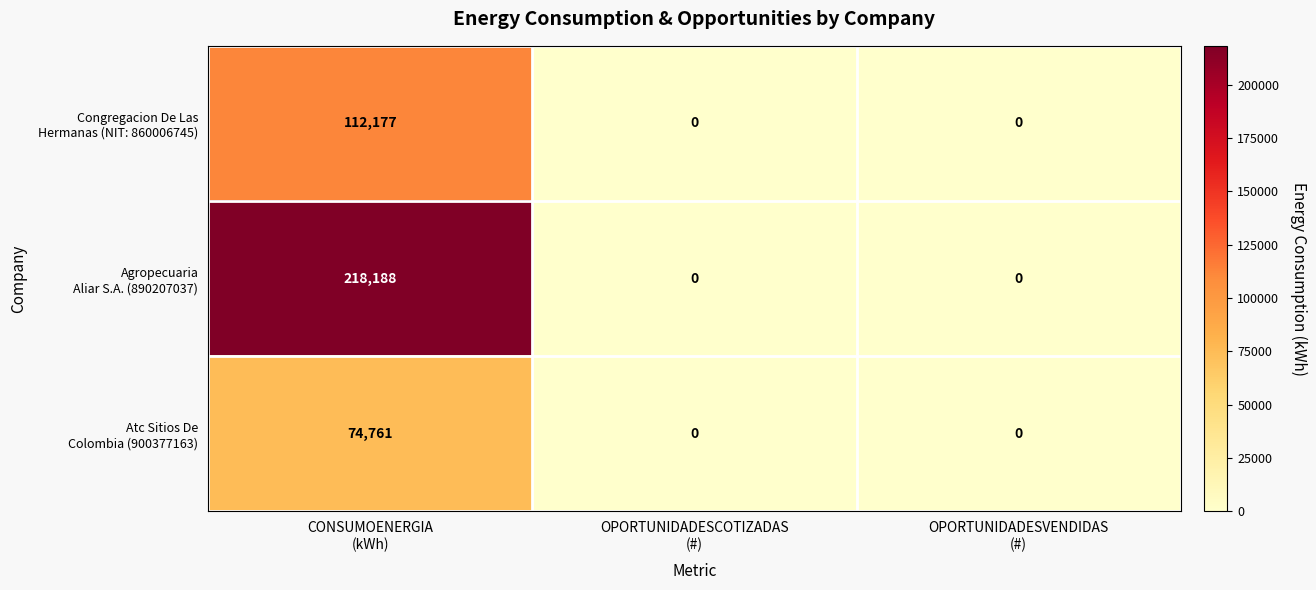

What is the maximum value shown in the chart?

218188